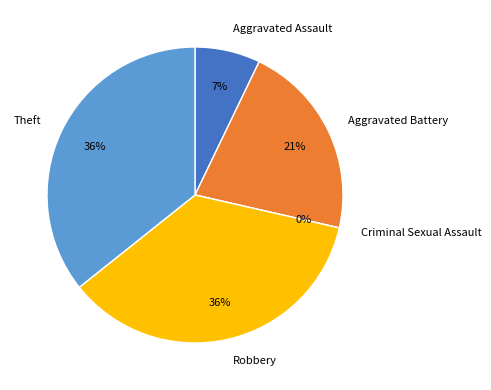

How many segments does this pie chart have?

5